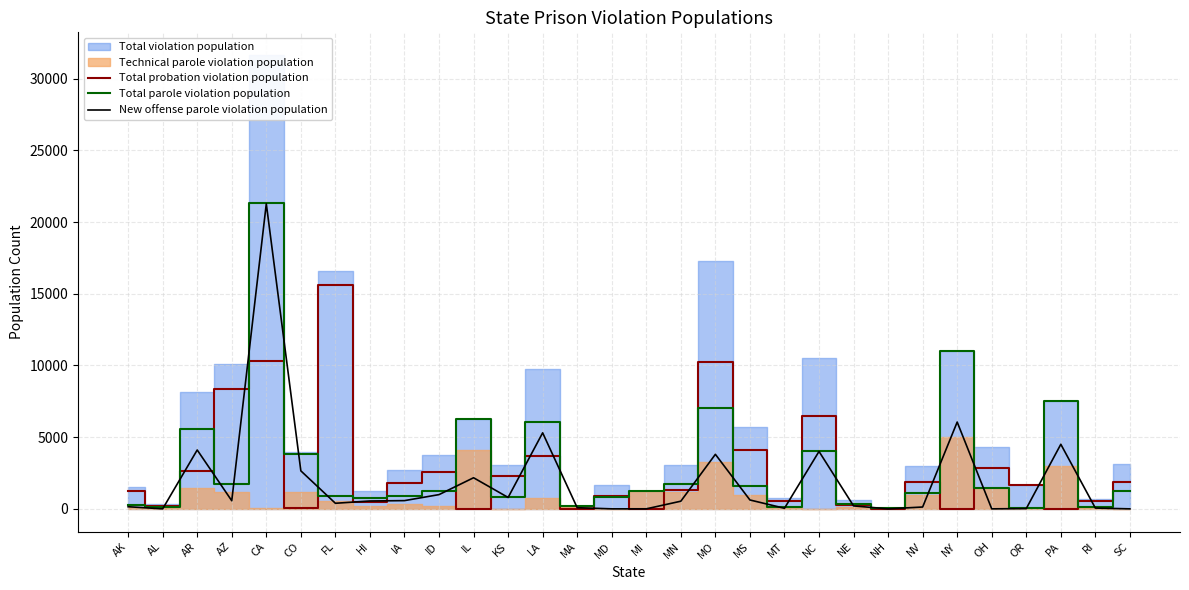

What is the label of the 7th point from the right?

NV